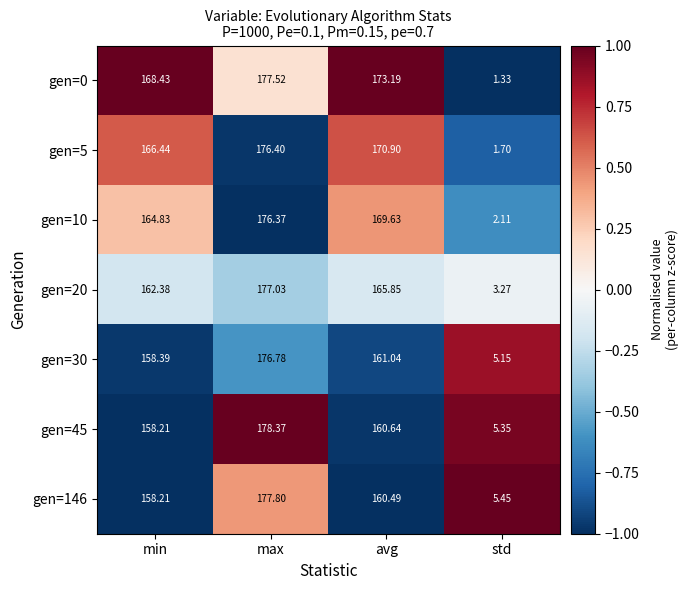

Rank the categories by gen=0 value from highest to lowest.

max, avg, min, std